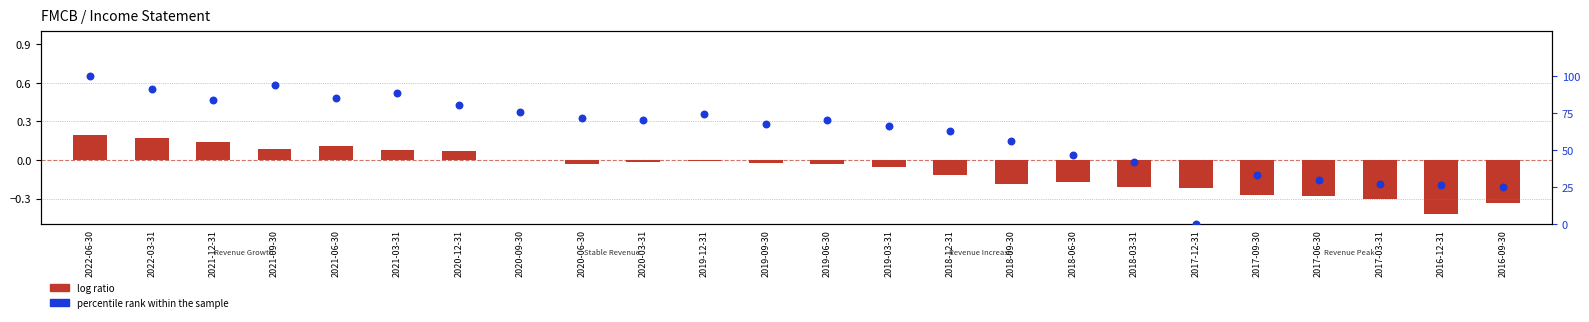

At which category is the sum across all series the highest?

2022-06-30